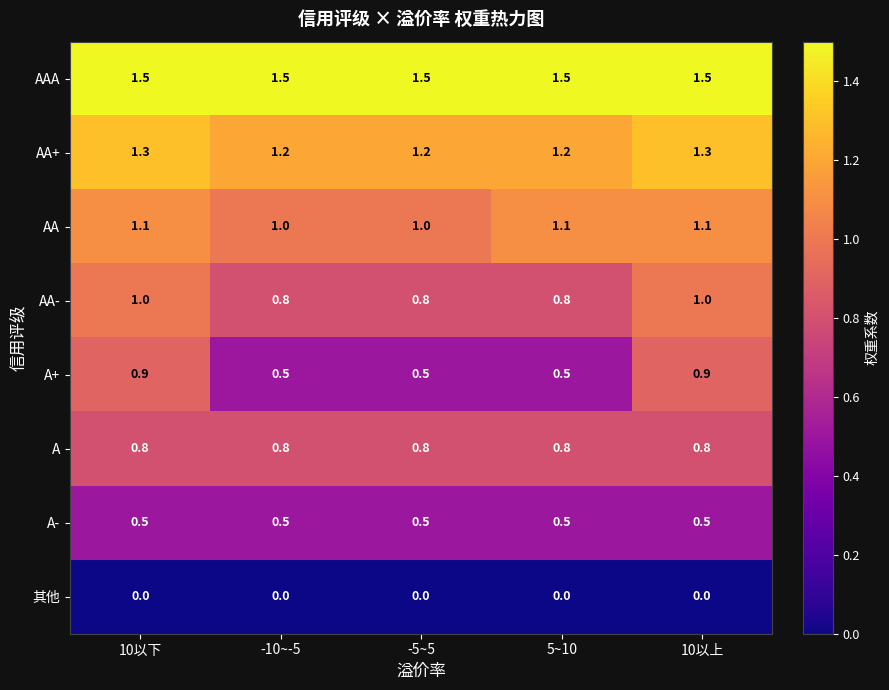

Which series has the largest total across all categories?

AAA